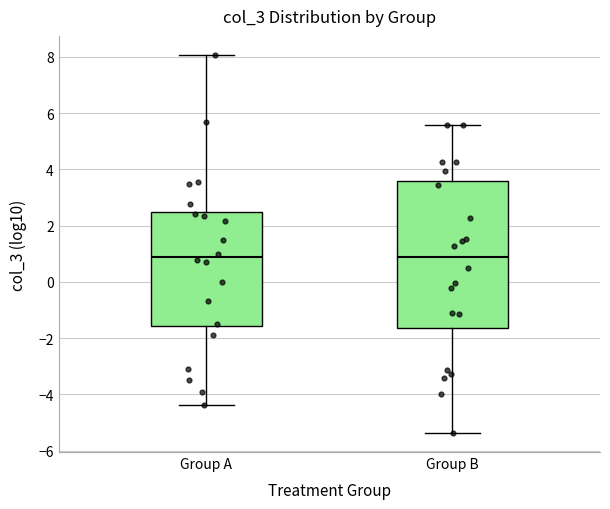

Which box is the tallest, from its lower edge to its upper edge?

Group B